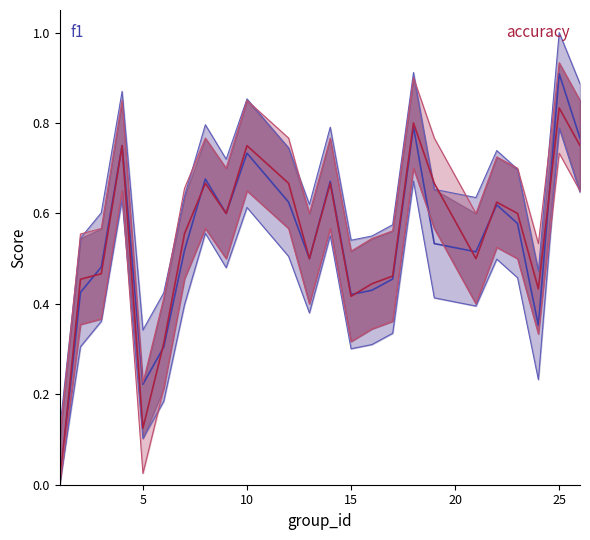

Is it true that f1 equals 0.8 at 26?

True